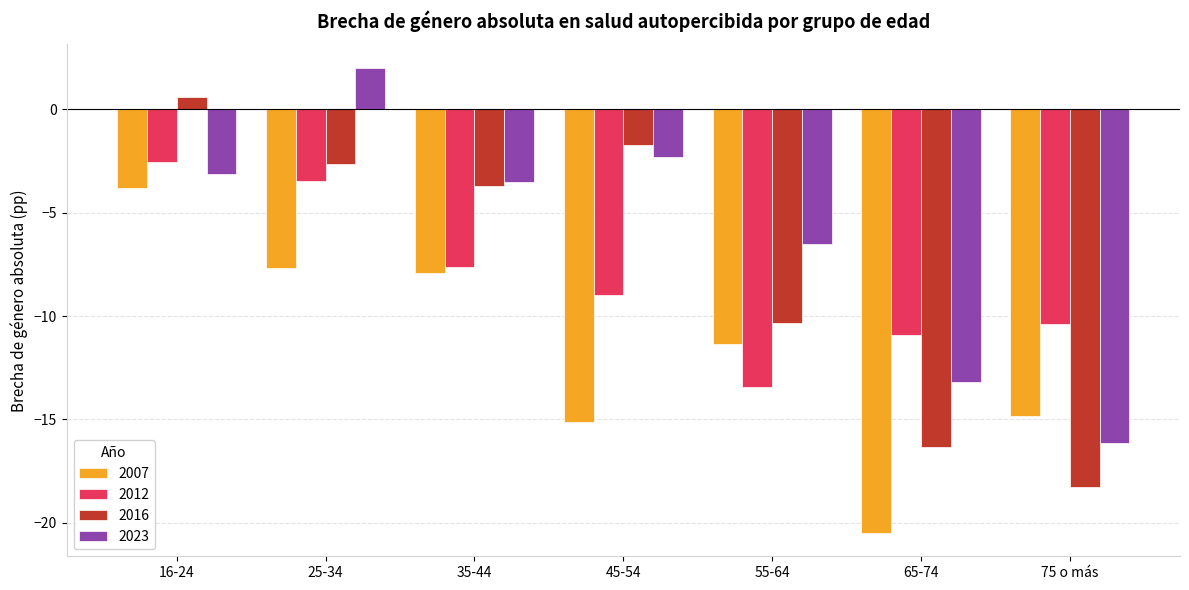

Reading left to right, list all the values displayed in this chart.

2007: 16-24=-3.8	25-34=-7.7	35-44=-7.9	45-54=-15.1	55-64=-11.3	65-74=-20.5	75 o más=-14.8
2012: 16-24=-2.5	25-34=-3.5	35-44=-7.6	45-54=-9.0	55-64=-13.4	65-74=-10.9	75 o más=-10.4
2016: 16-24=0.6	25-34=-2.6	35-44=-3.7	45-54=-1.7	55-64=-10.4	65-74=-16.3	75 o más=-18.3
2023: 16-24=-3.1	25-34=2.0	35-44=-3.5	45-54=-2.3	55-64=-6.5	65-74=-13.2	75 o más=-16.1